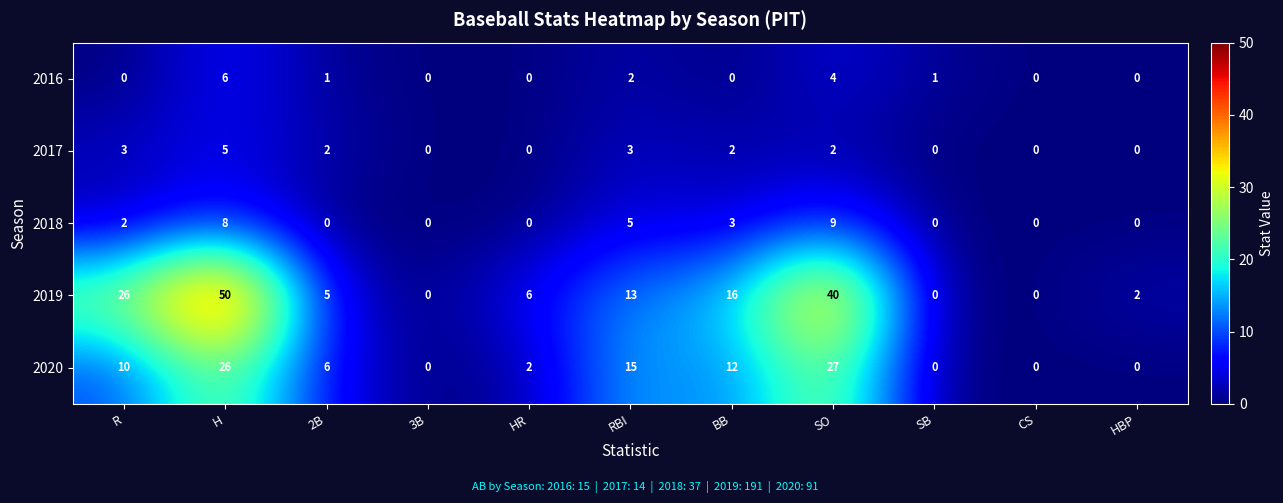

What is the difference between the second highest and second lowest values in the 2018 series?

8